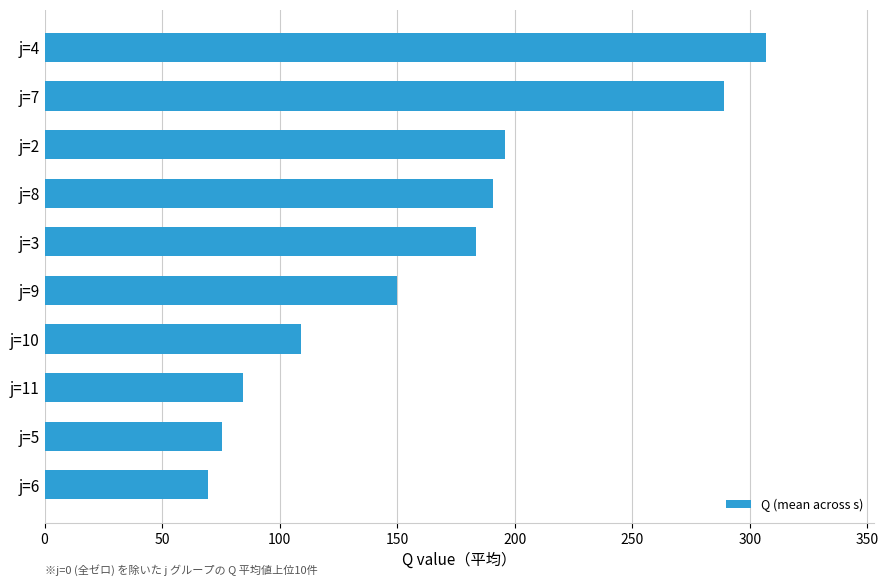

What value does the data have at j=2?

195.8